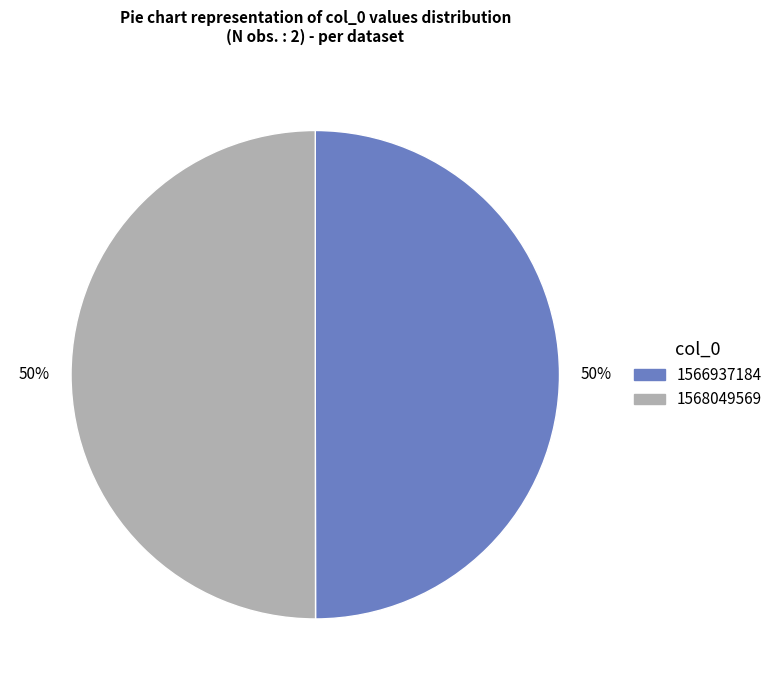

What is the ratio of the value at 1568049569 to the value at 1566937184?

1.0